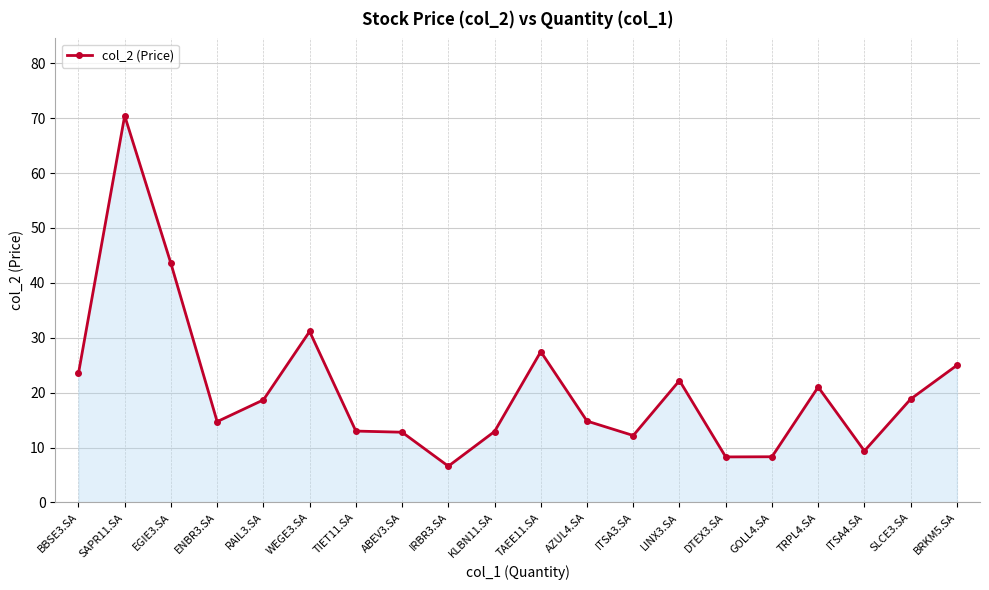

How many categories are shown in the chart?

20